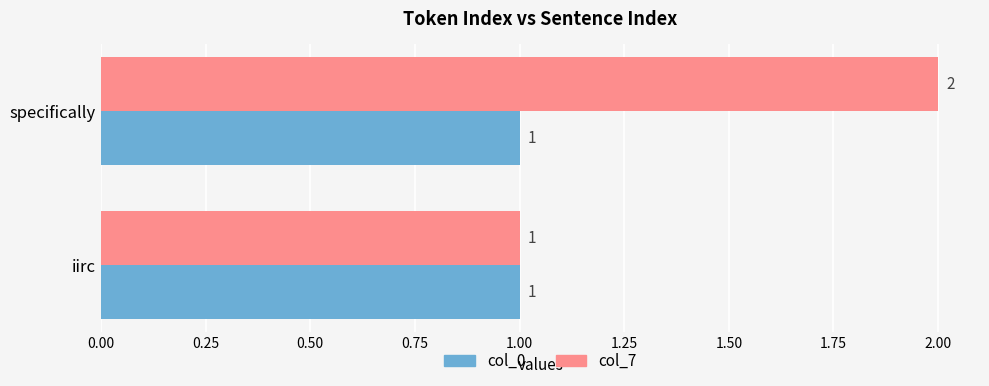

At which category does the chart reach its peak across all series?

specifically